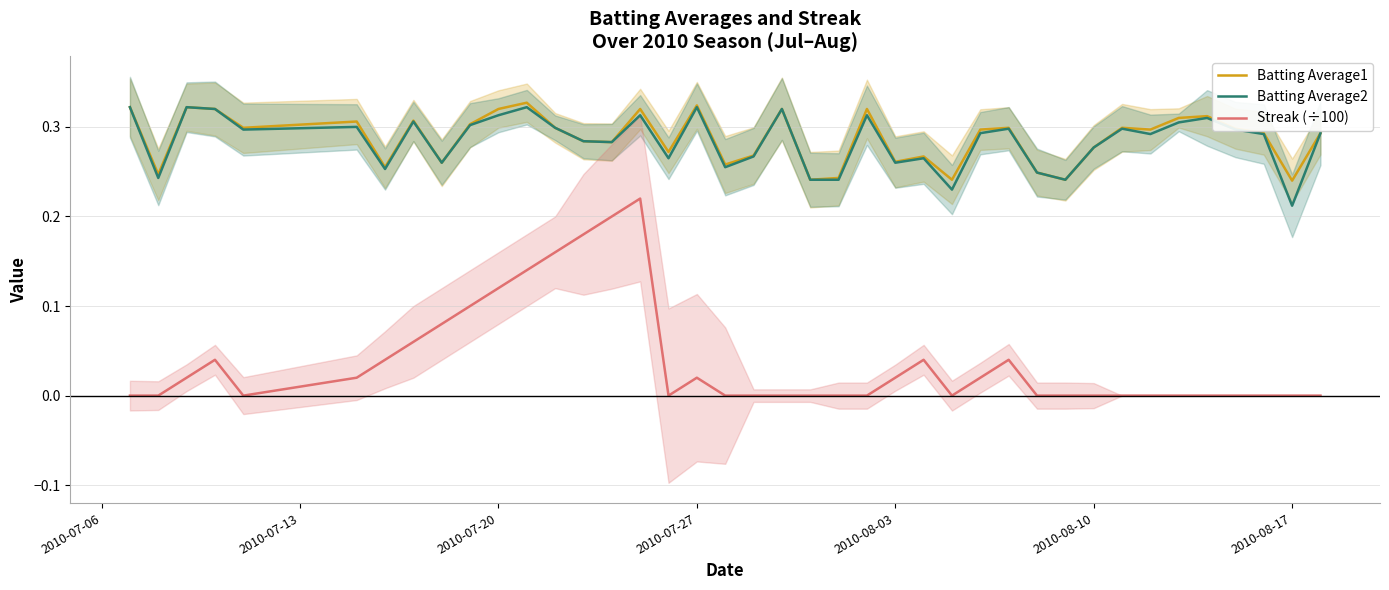

True or false: Batting Average2 and Streak (÷100) cross at least once.

False